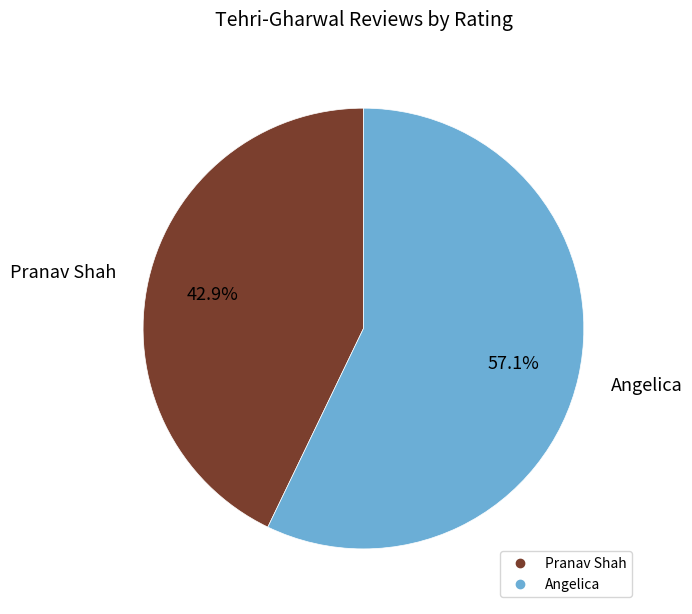

How much of the chart is everything except Pranav Shah?

57.1%